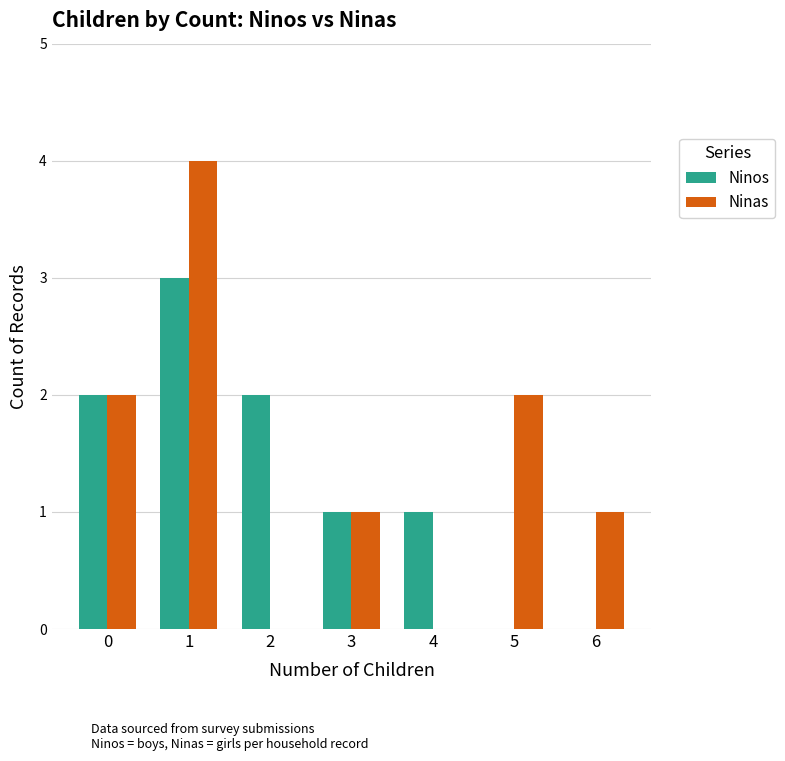

Which series has the largest total across all categories?

Ninas